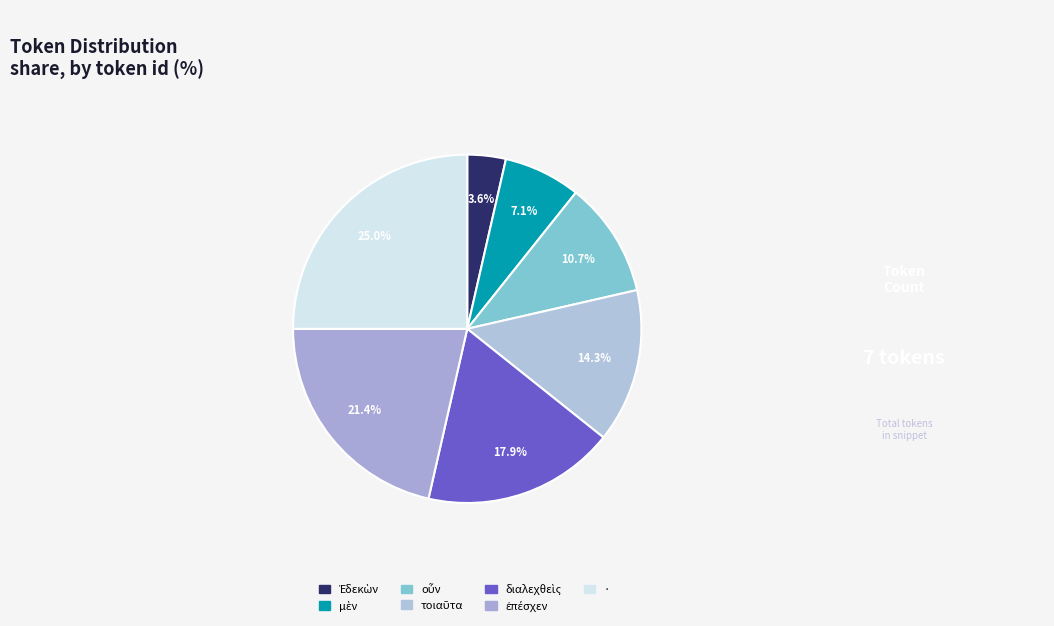

How many segments does this pie chart have?

7